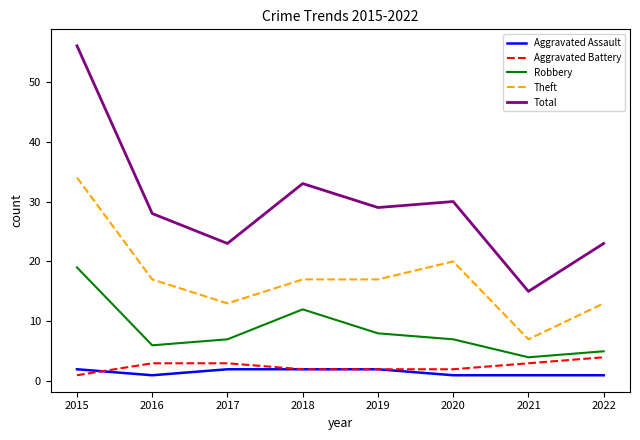

Which series has the largest range (max minus min)?

Total